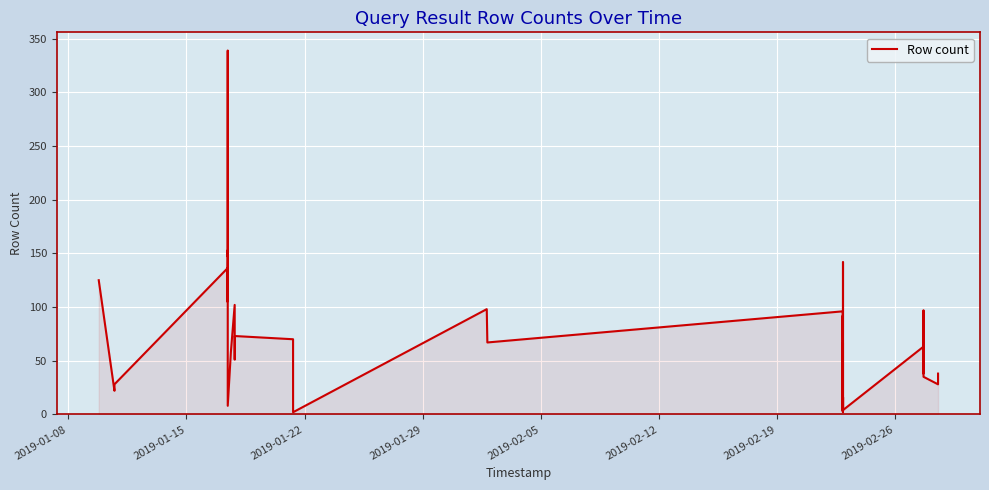

What is the difference between the maximum and minimum values?

337